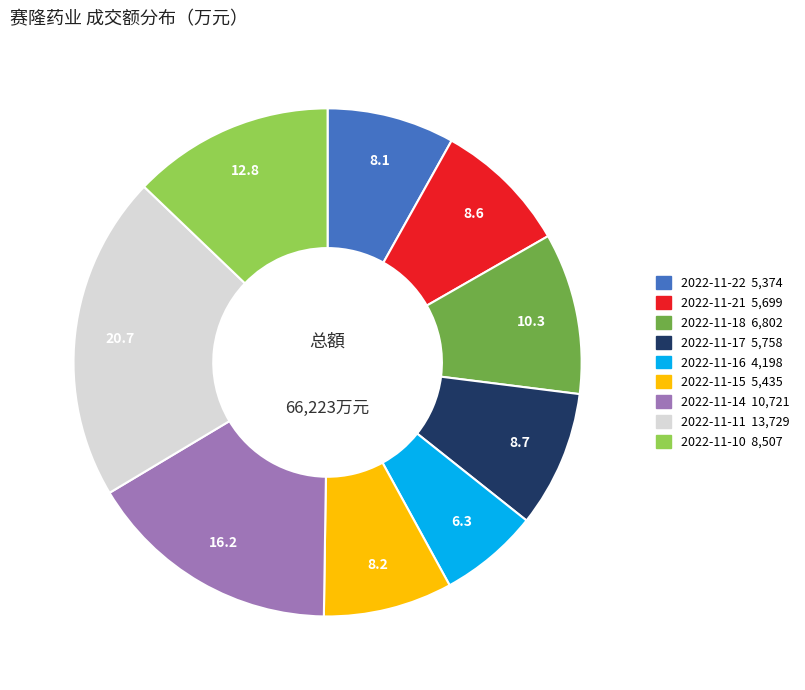

Between 2022-11-17 and 2022-11-22, which is larger?

2022-11-17